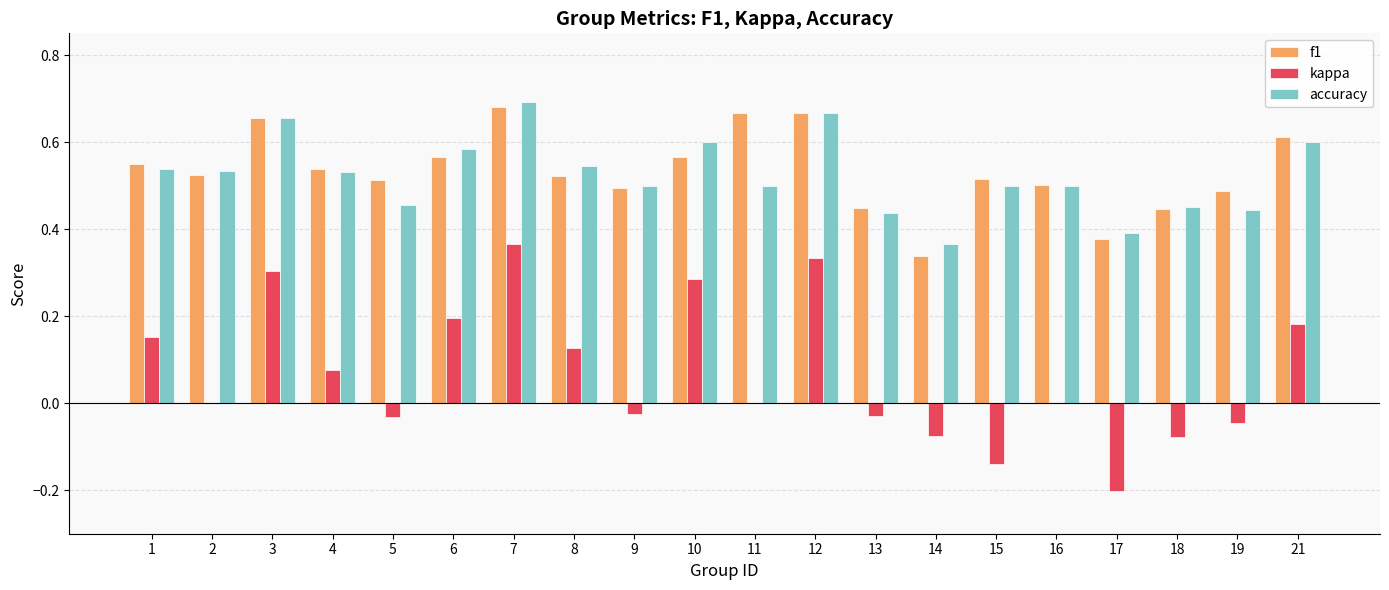

Which label corresponds to the largest value in the chart?

7